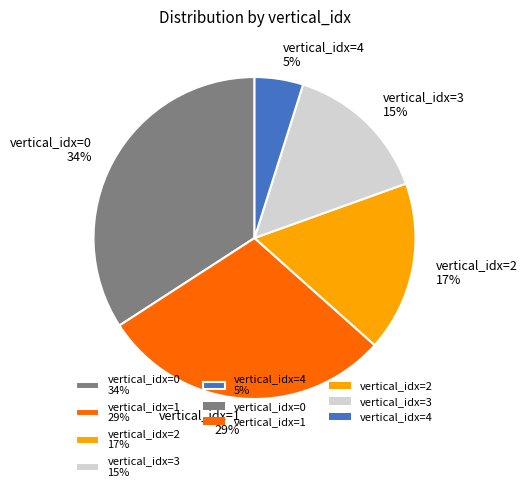

How many segments does this pie chart have?

5